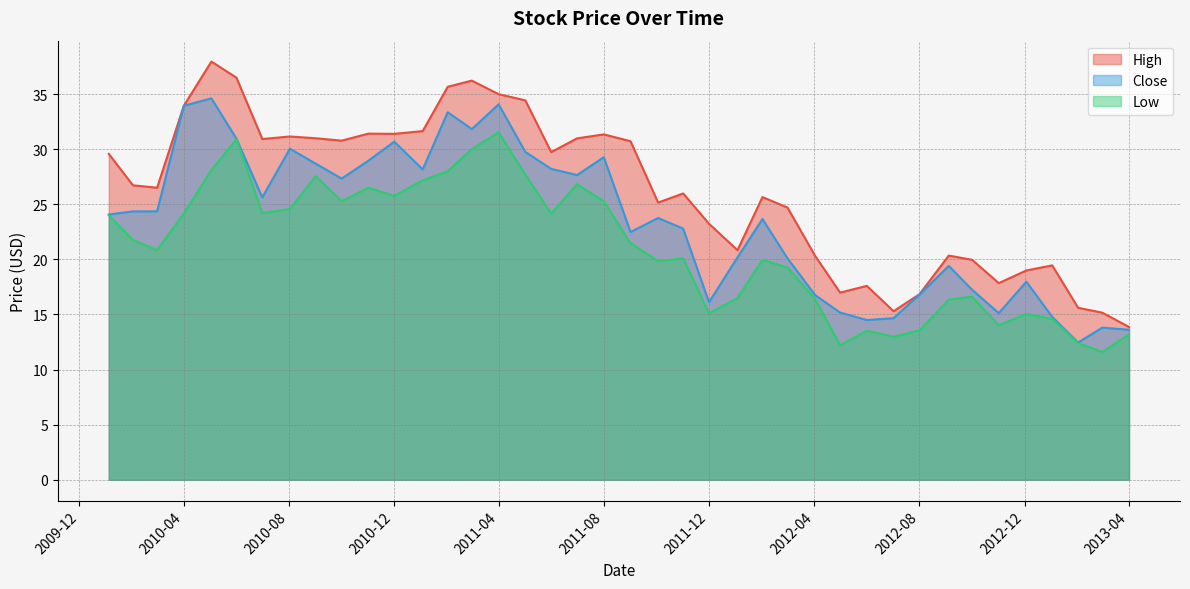

How many data points in Close are above 24?

20